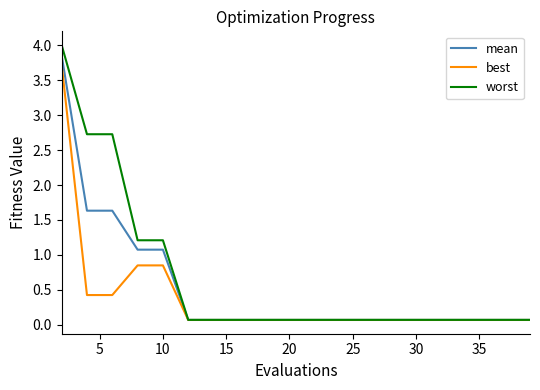

Which series has the largest range (max minus min)?

worst